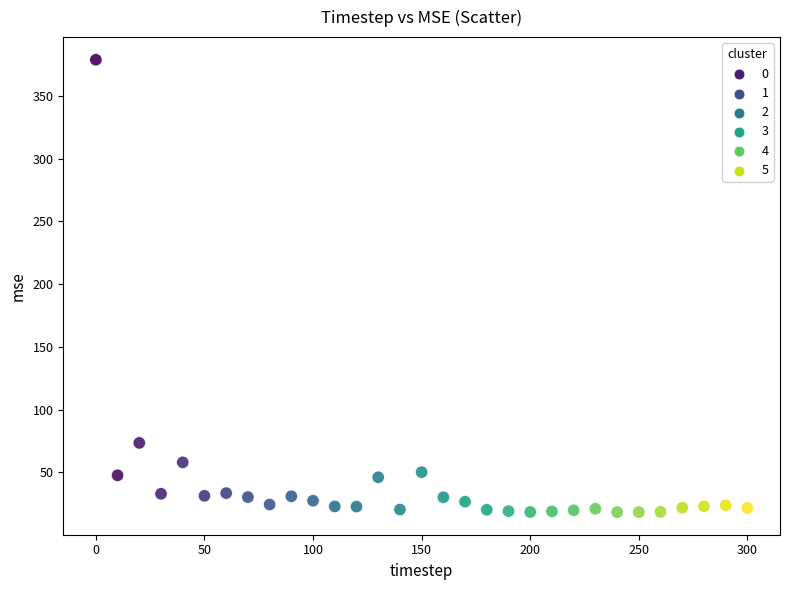

What is the range of Y values (max minus min)?

360.8